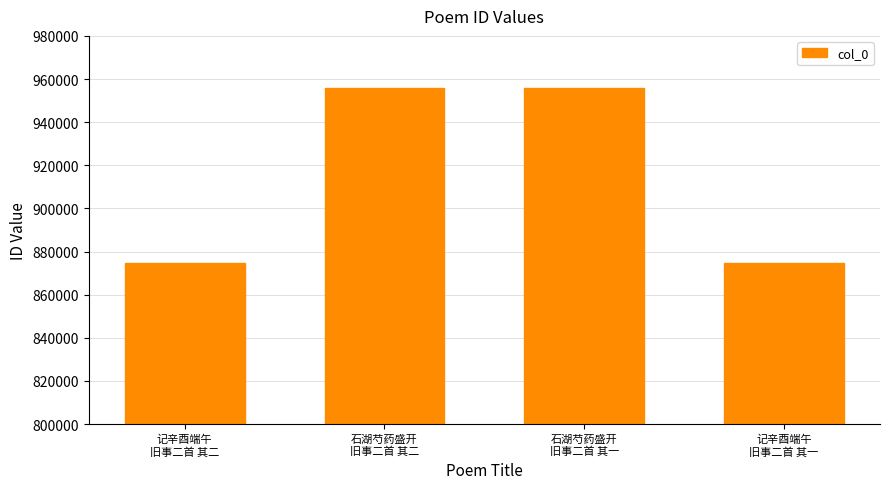

What is the greatest value displayed?

955729